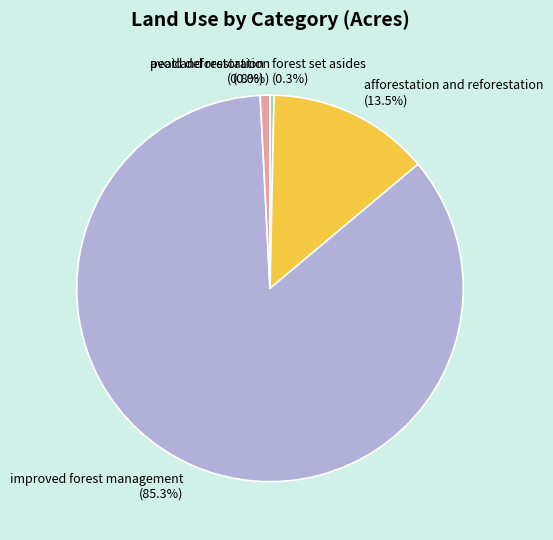

Which has a higher value, avoid deforestation (0.8%) or afforestation and reforestation (13.5%)?

afforestation and reforestation (13.5%)